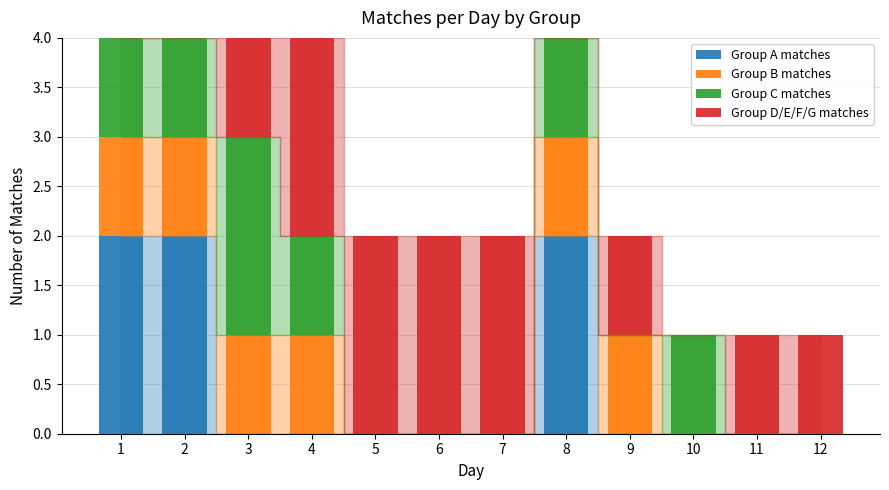

Is it true that Group A matches equals 0 at 7?

True